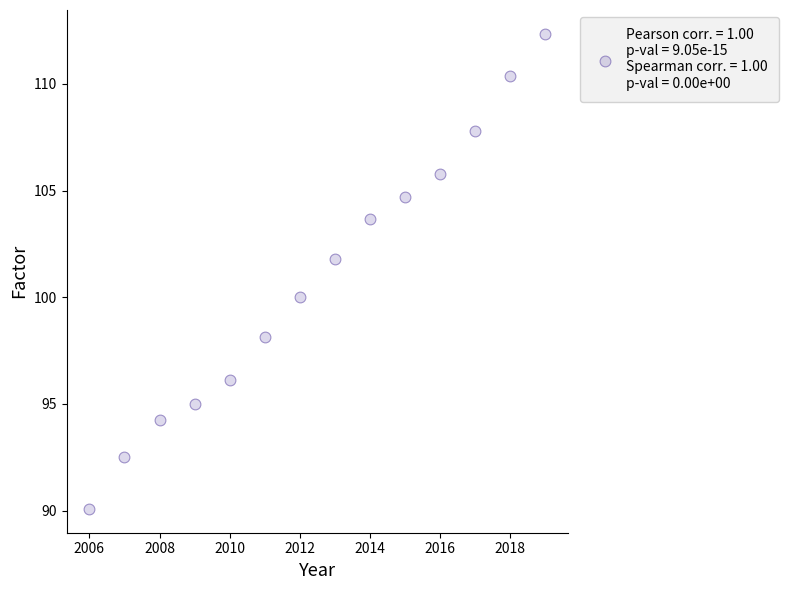

What is the range of X values (max minus min)?

13.0